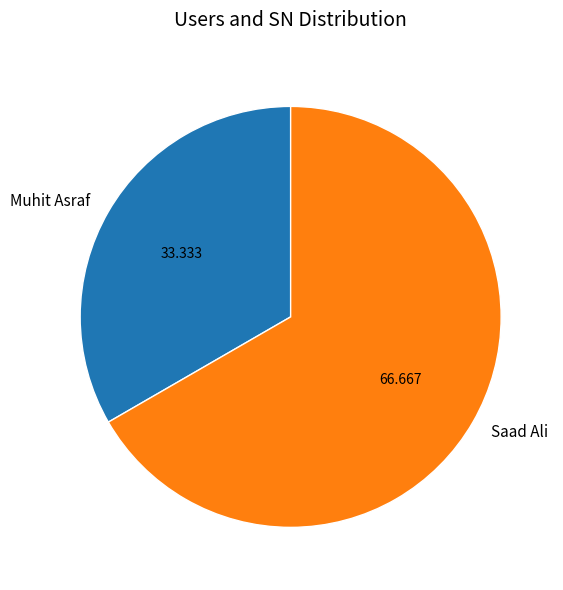

Between Muhit Asraf and Saad Ali, which is larger?

Saad Ali